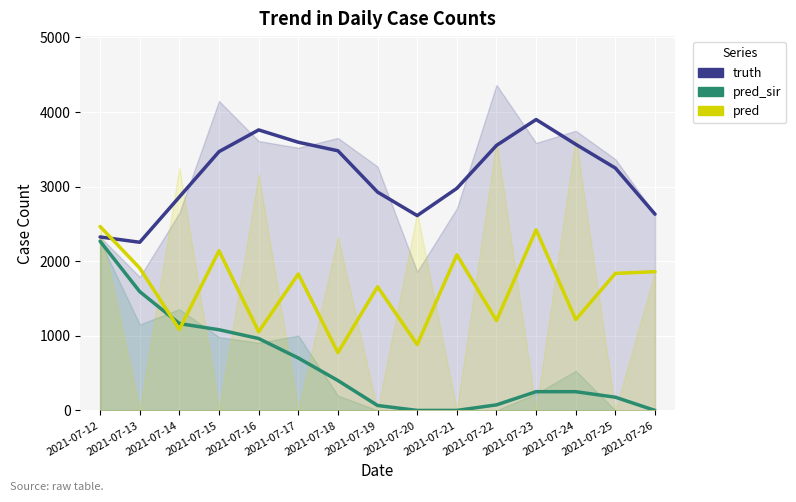

Which series has the largest range (max minus min)?

pred_sir